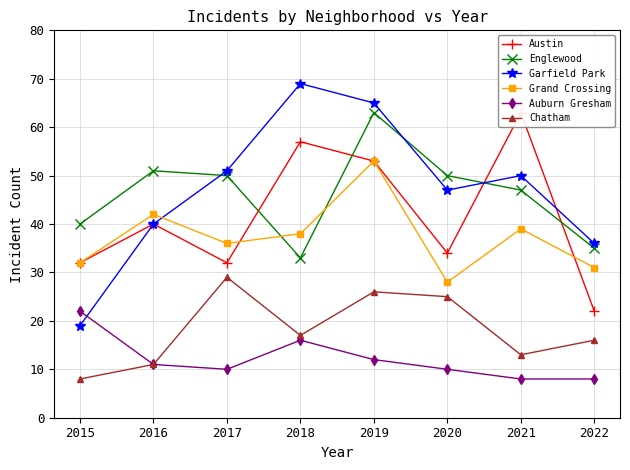

Reading right to left, list all the values displayed in this chart.

Austin: 22	63	34	53	57	32	40	32
Englewood: 35	47	50	63	33	50	51	40
Garfield Park: 36	50	47	65	69	51	40	19
Grand Crossing: 31	39	28	53	38	36	42	32
Auburn Gresham: 8	8	10	12	16	10	11	22
Chatham: 16	13	25	26	17	29	11	8